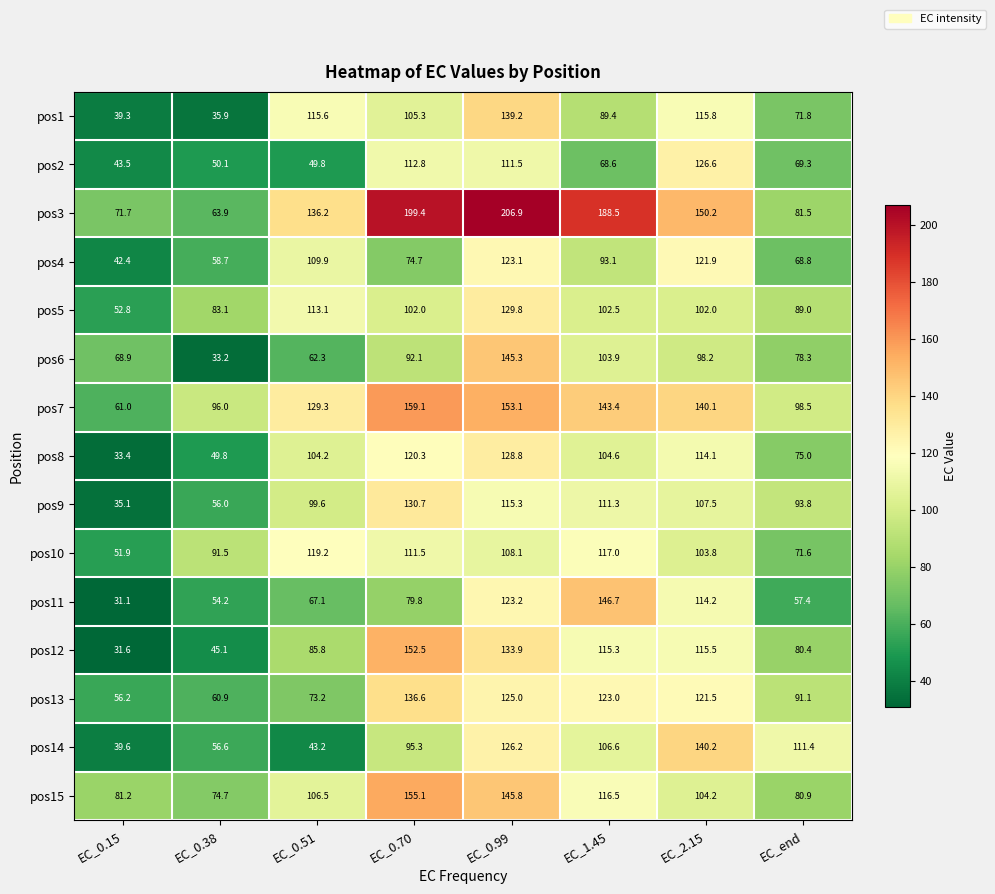

At how many categories does at least one series exceed 199?

2